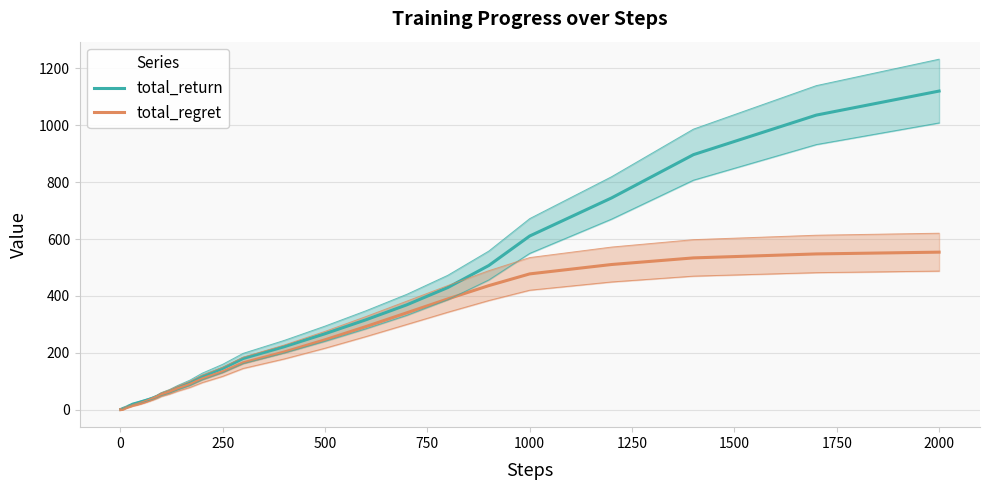

What is the maximum value shown in the chart?

1119.5